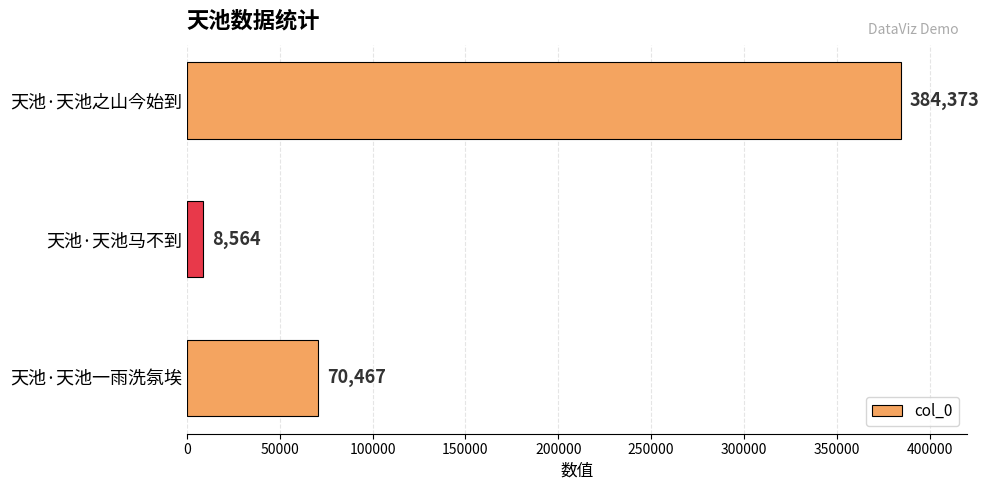

List the labels in order of value, smallest first.

天池·天池马不到, 天池·天池一雨洗氛埃, 天池·天池之山今始到